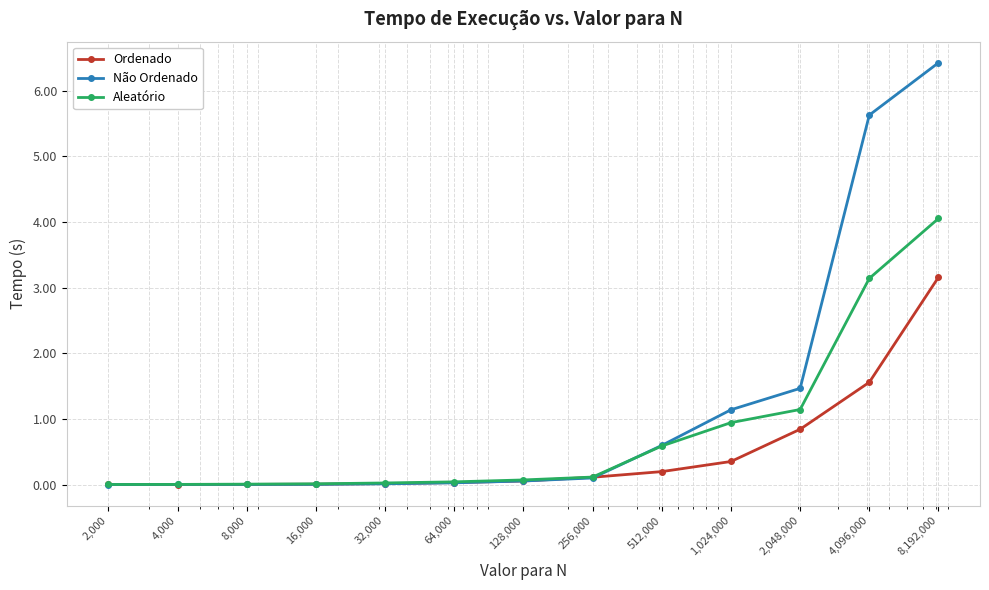

Which series has the largest total across all categories?

Não Ordenado